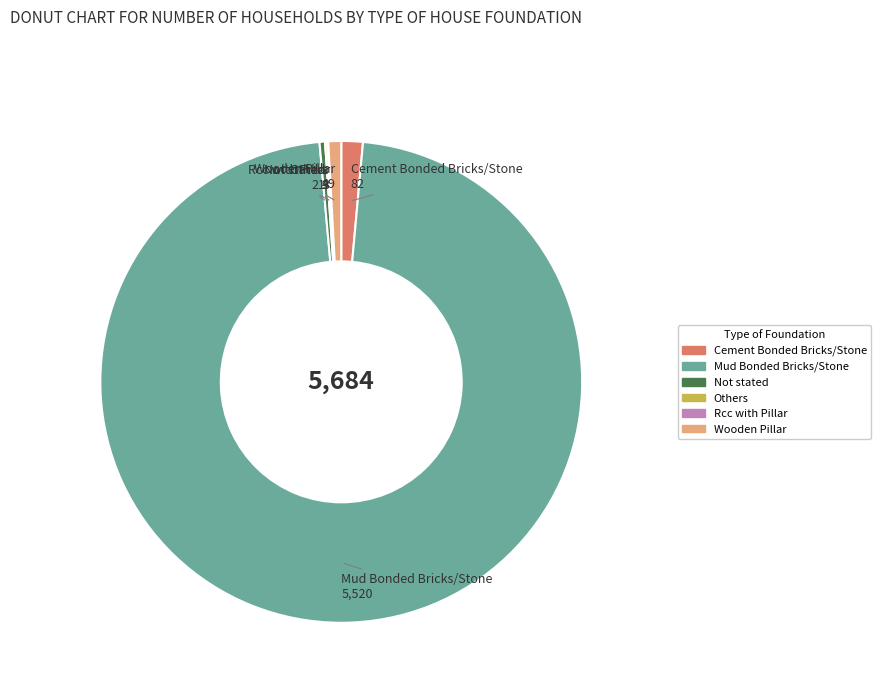

What is the majority slice?

Mud Bonded Bricks/Stone